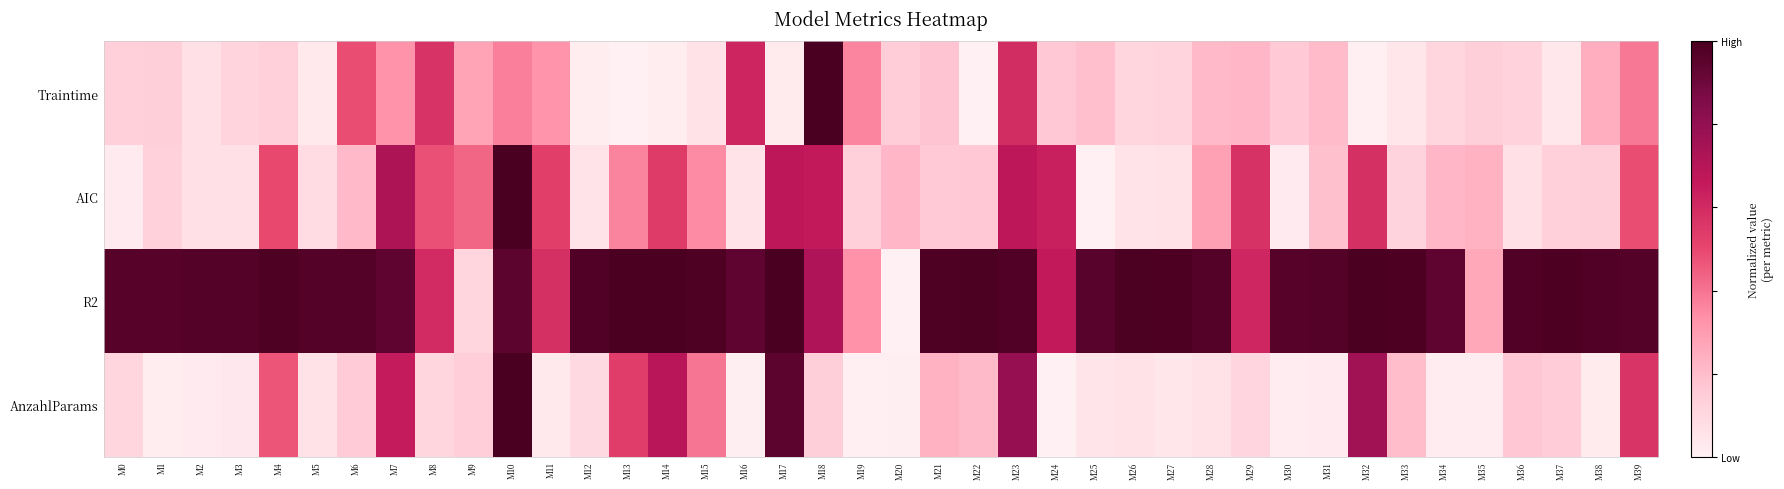

What is the sum of the Traintime values at M28 and M22?

0.2